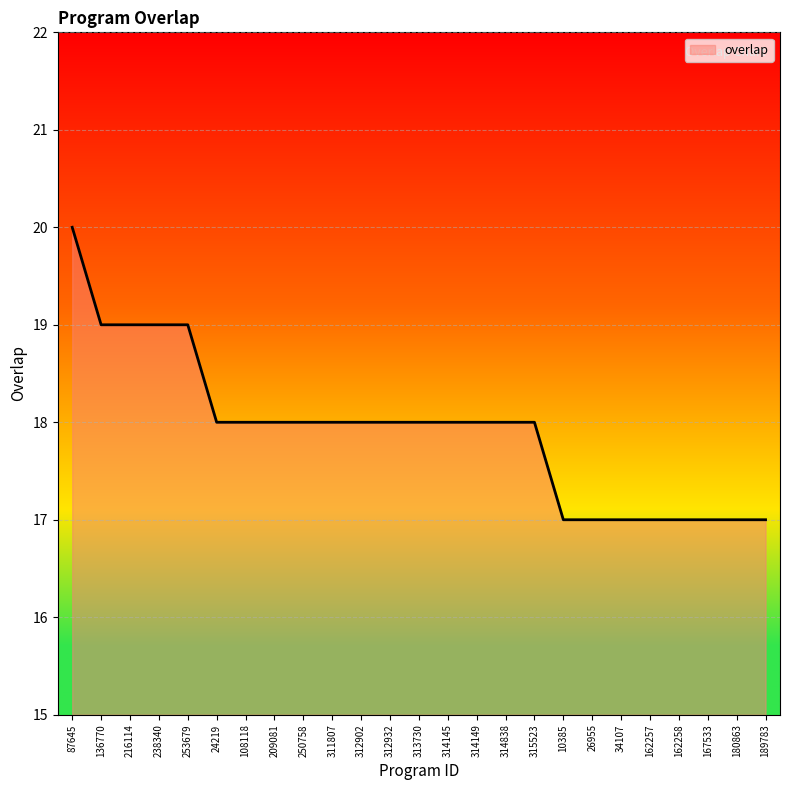

How many lines are shown in the chart?

1